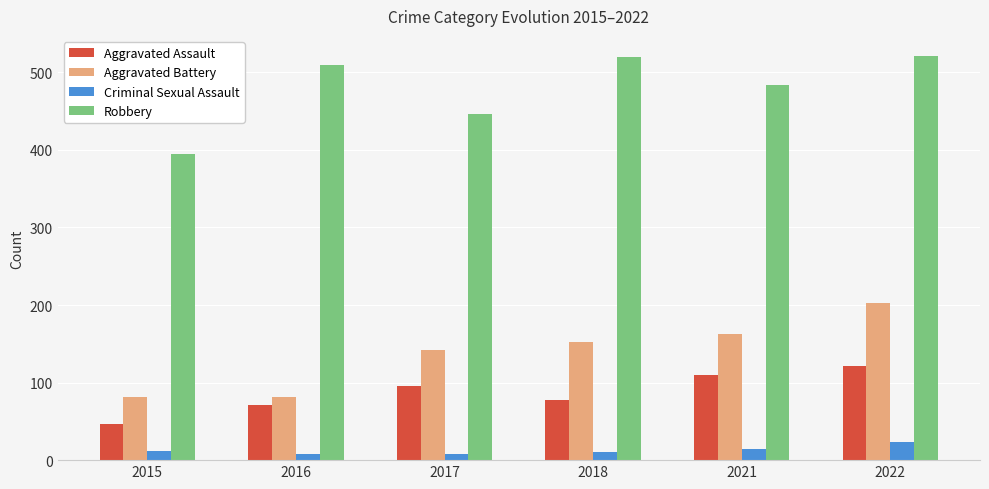

How many bars are there in total?

24